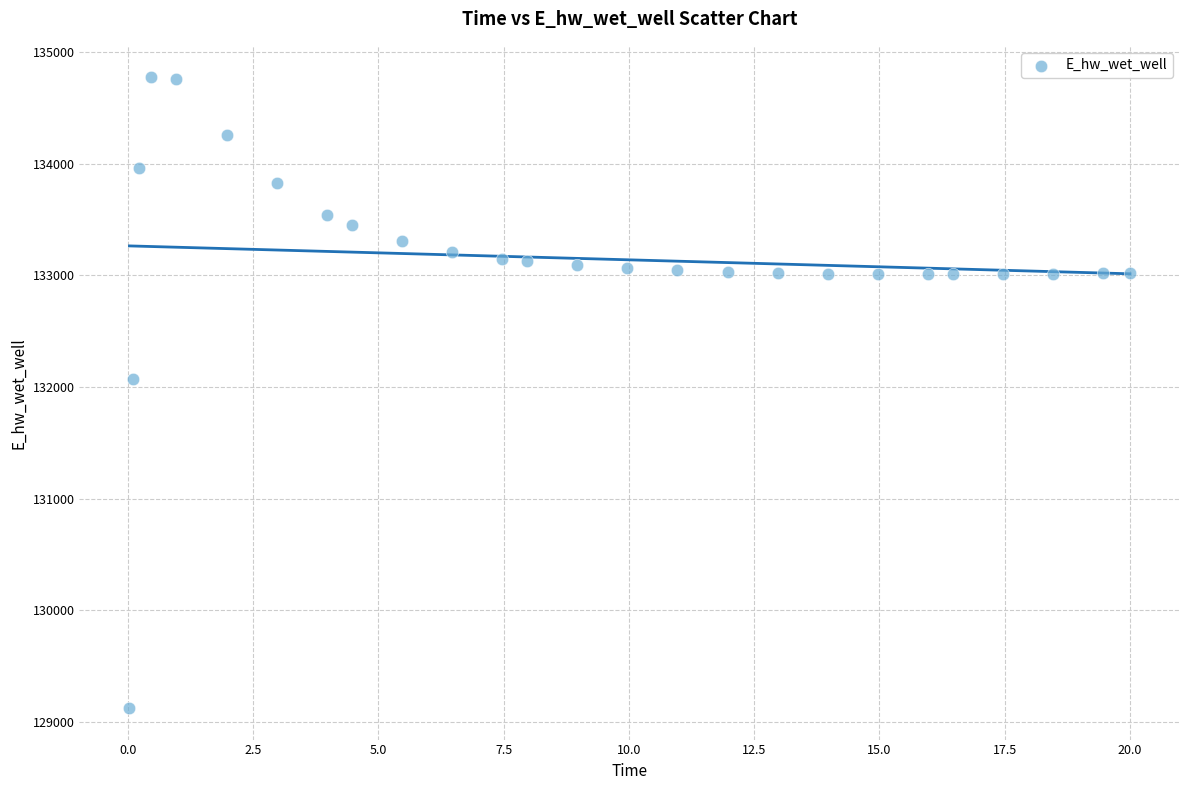

What Y value in the scatter plot is closest to 131949?

132072.3